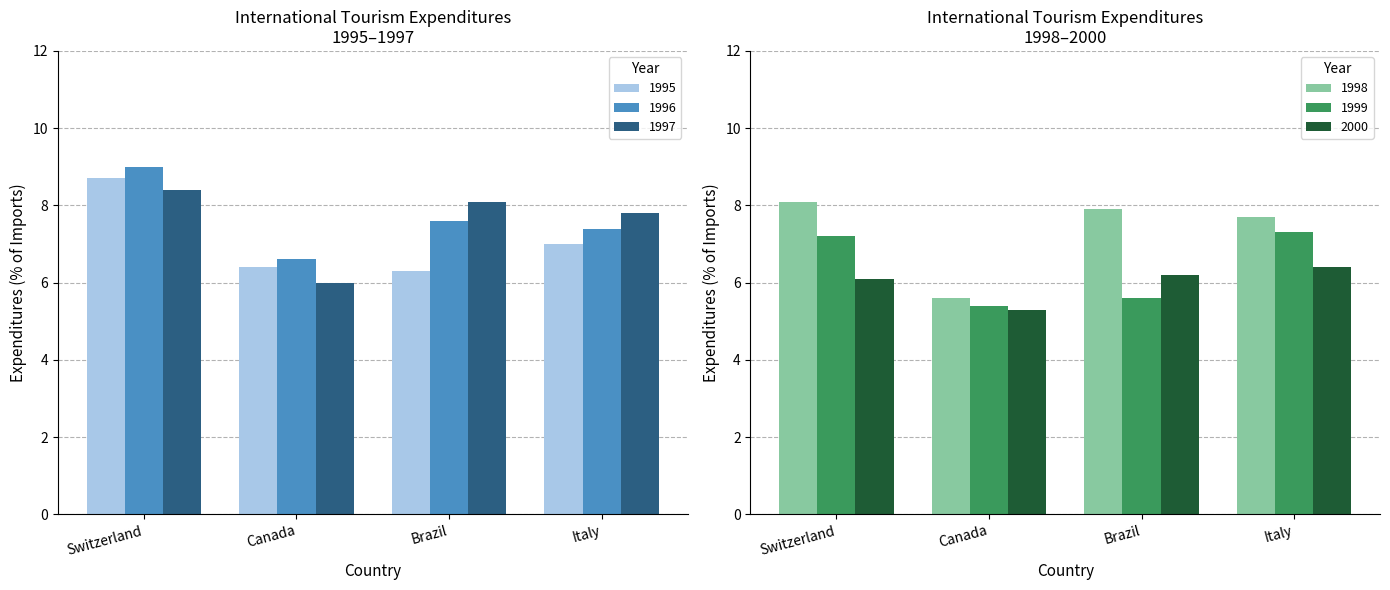

At how many categories does at least one series exceed 5?

4